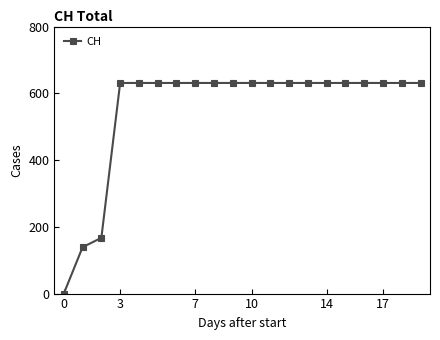

What is the value of the 10th point from the left?

631